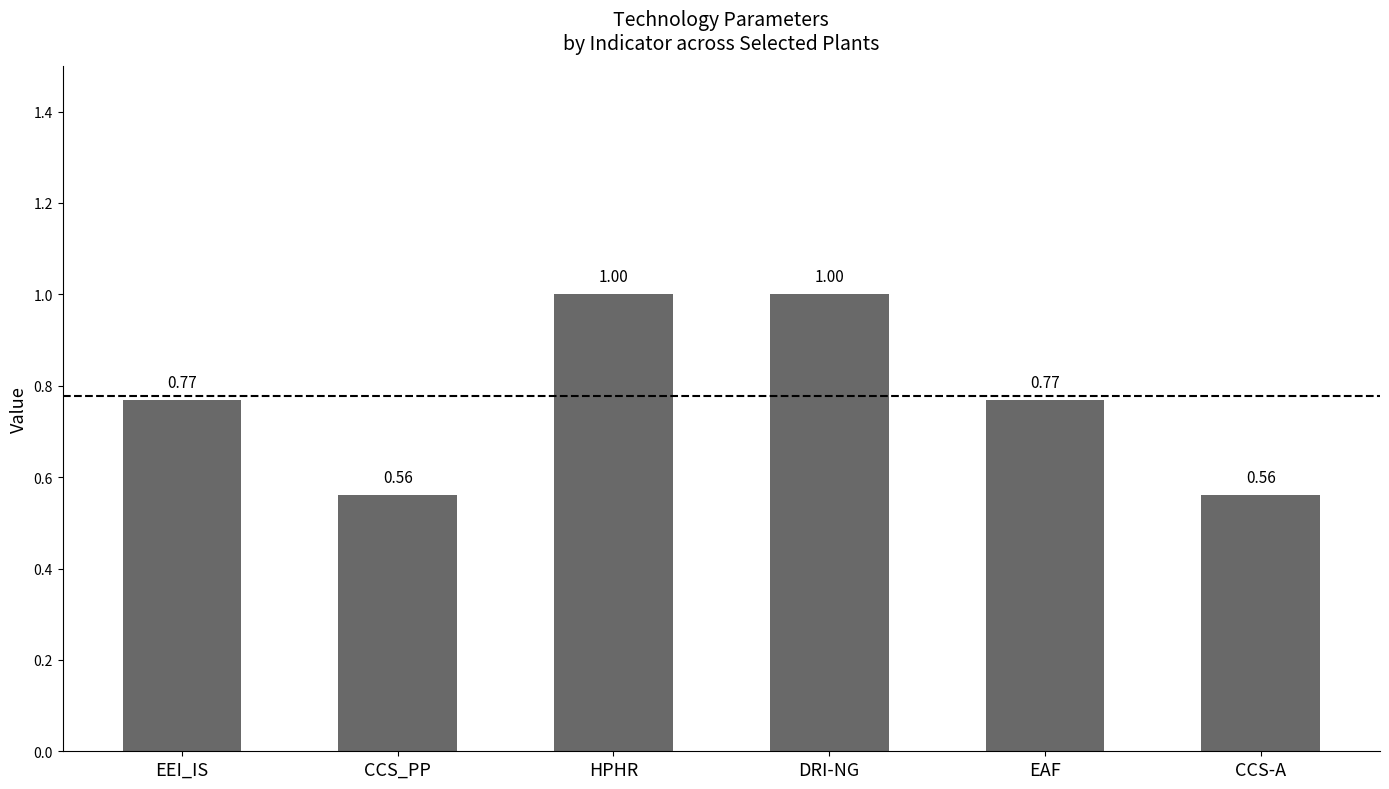

Count the number of data series in this chart.

1